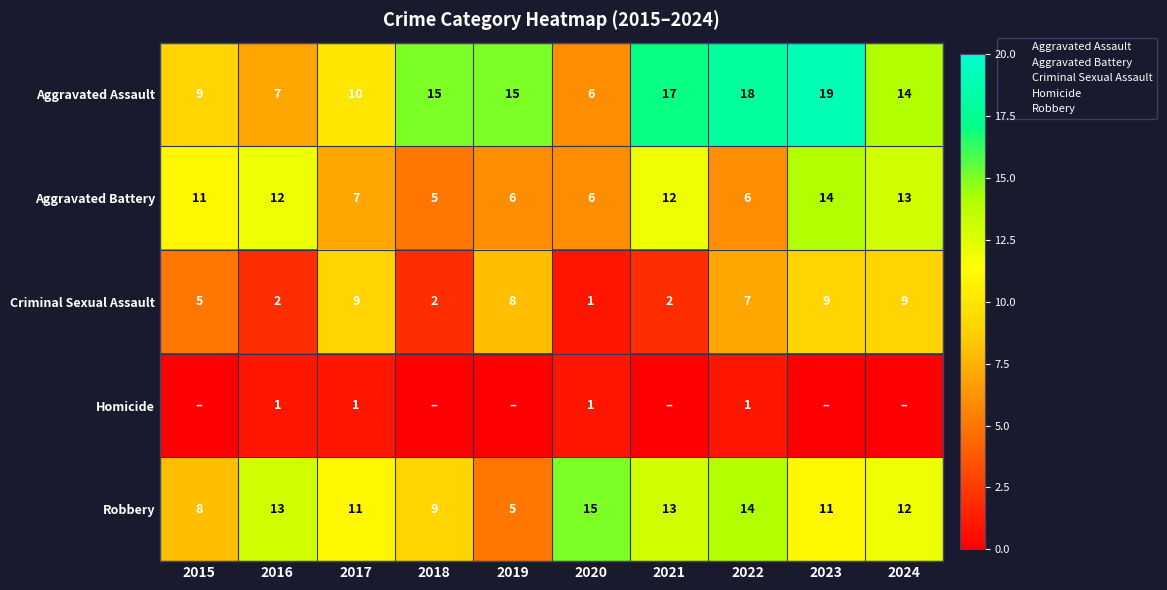

How many distinct data groups are displayed?

5